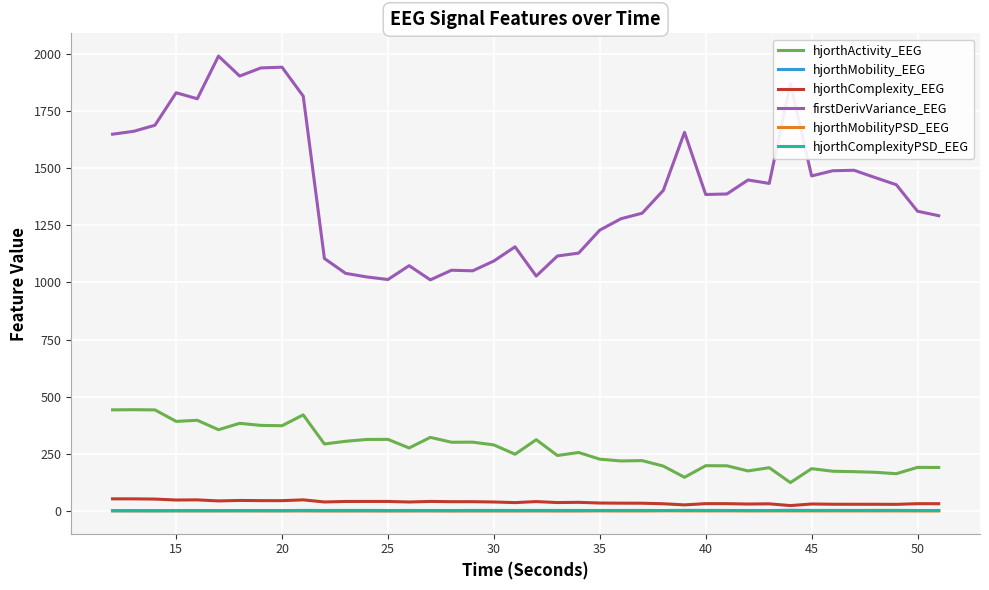

True or false: firstDerivVariance_EEG and hjorthMobility_EEG intersect in this chart.

False